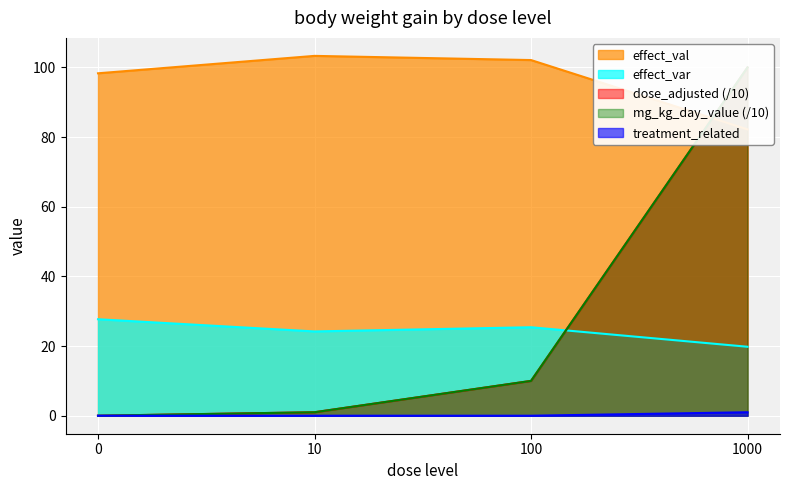

Does the chart display data point markers on the line(s)?

No